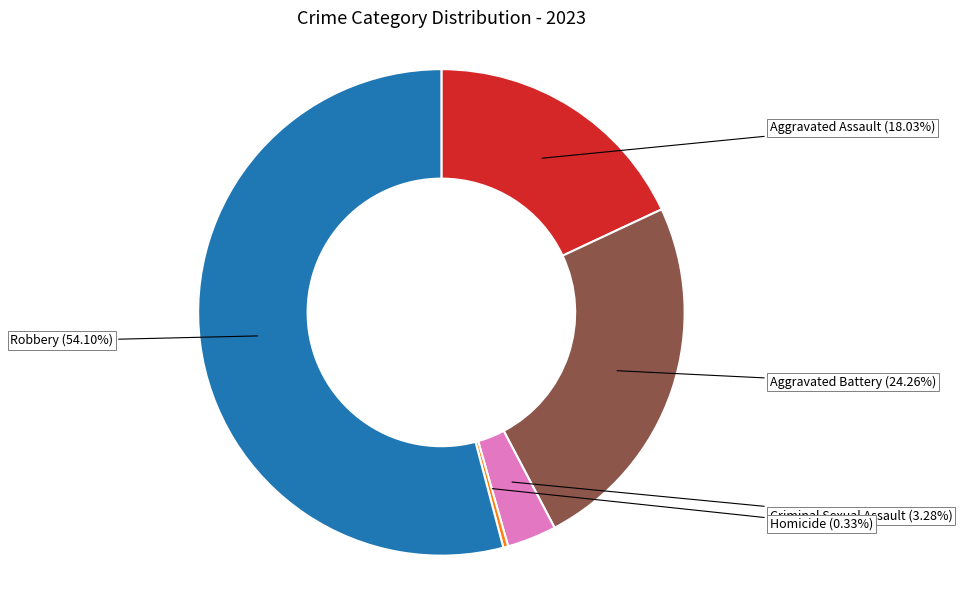

To the nearest percent, what is the combined percentage of Criminal Sexual Assault and Aggravated Battery?

28%